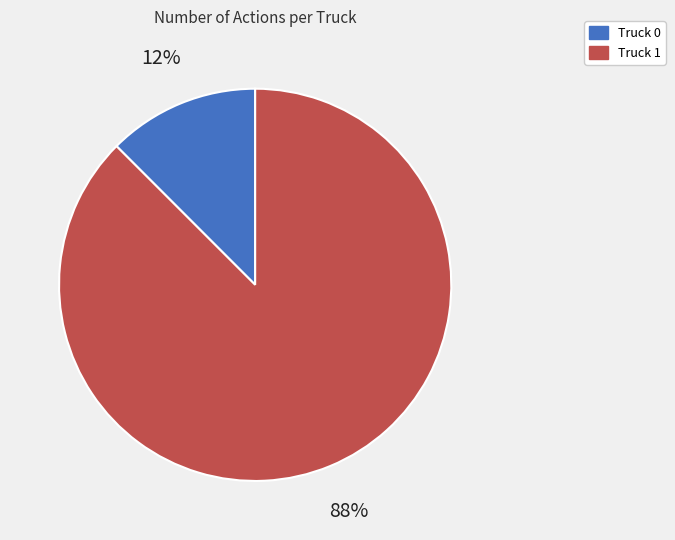

To the nearest percent, what is the combined percentage of Truck 1 and Truck 0?

100%